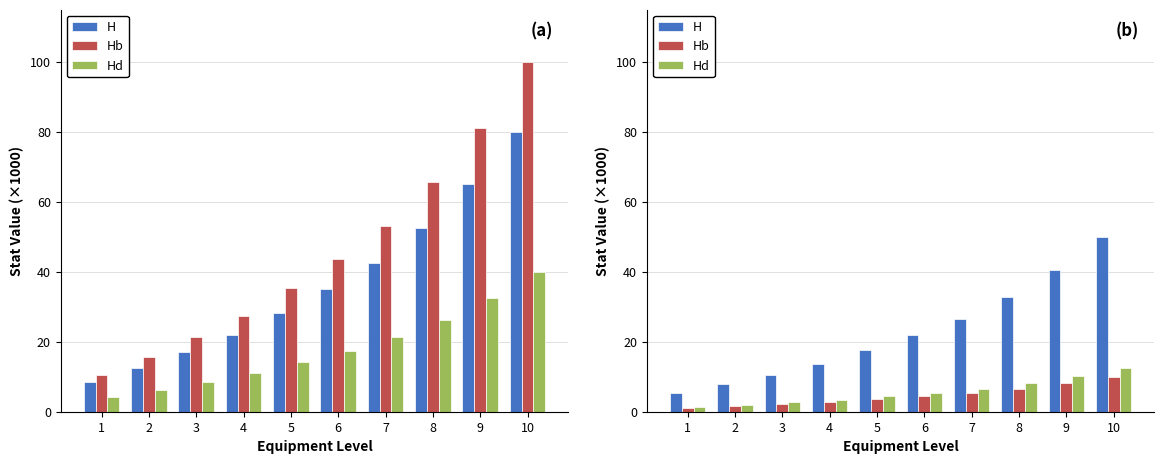

What is the difference between the highest and lowest values at 4?

11.0